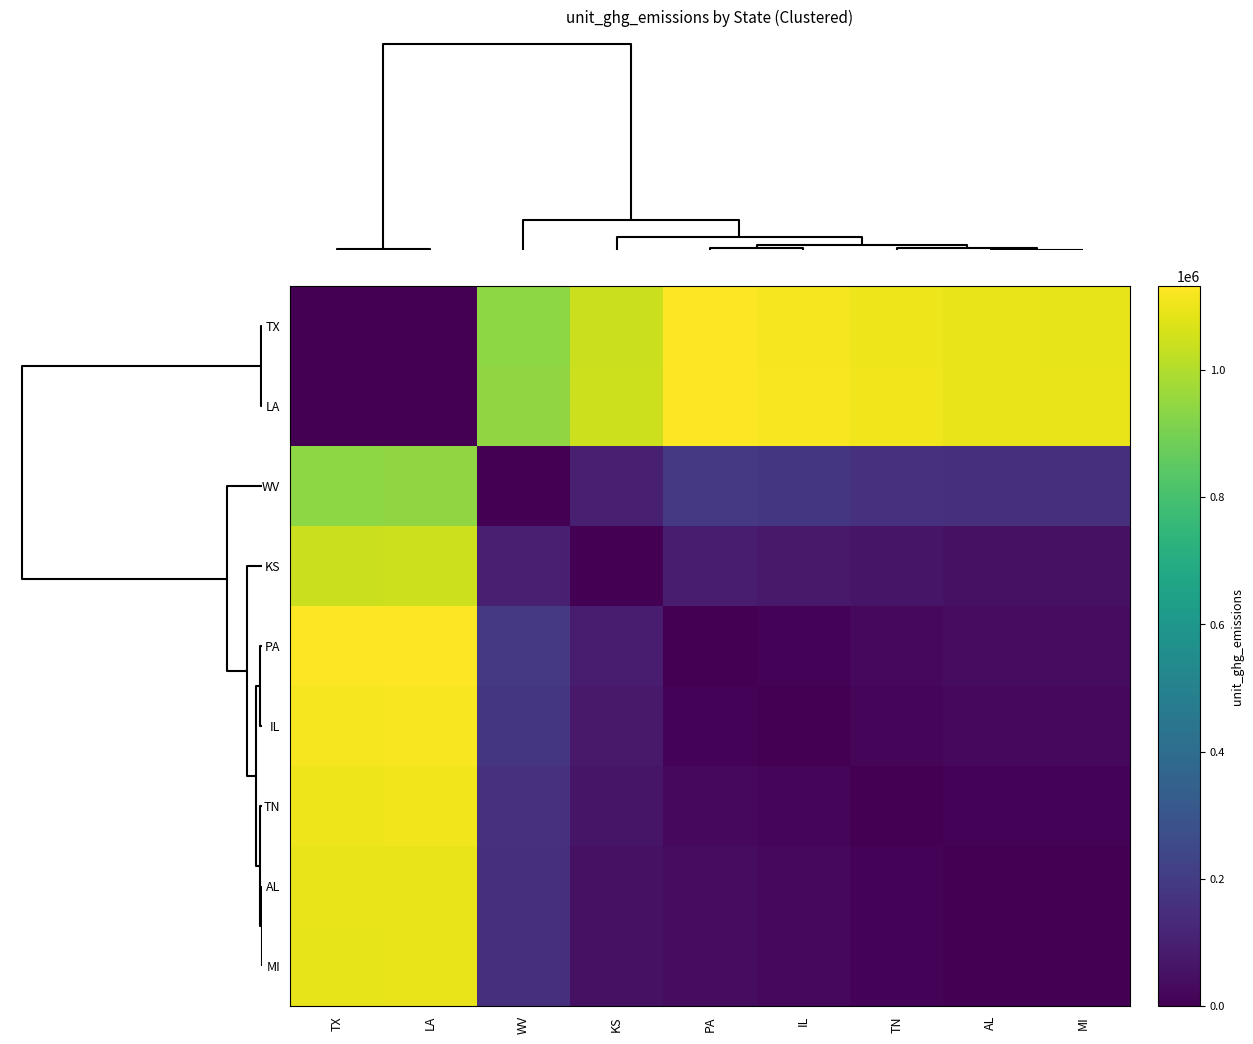

Rank the series by their maximum value, from highest to lowest.

LA, PA, TX, IL, TN, AL, MI, KS, WV